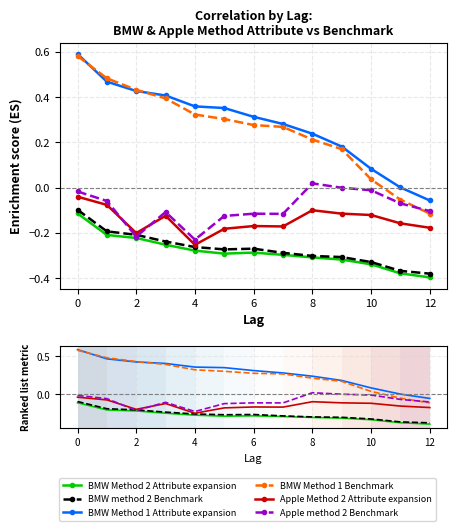

Does the chart have visible grid lines?

Yes